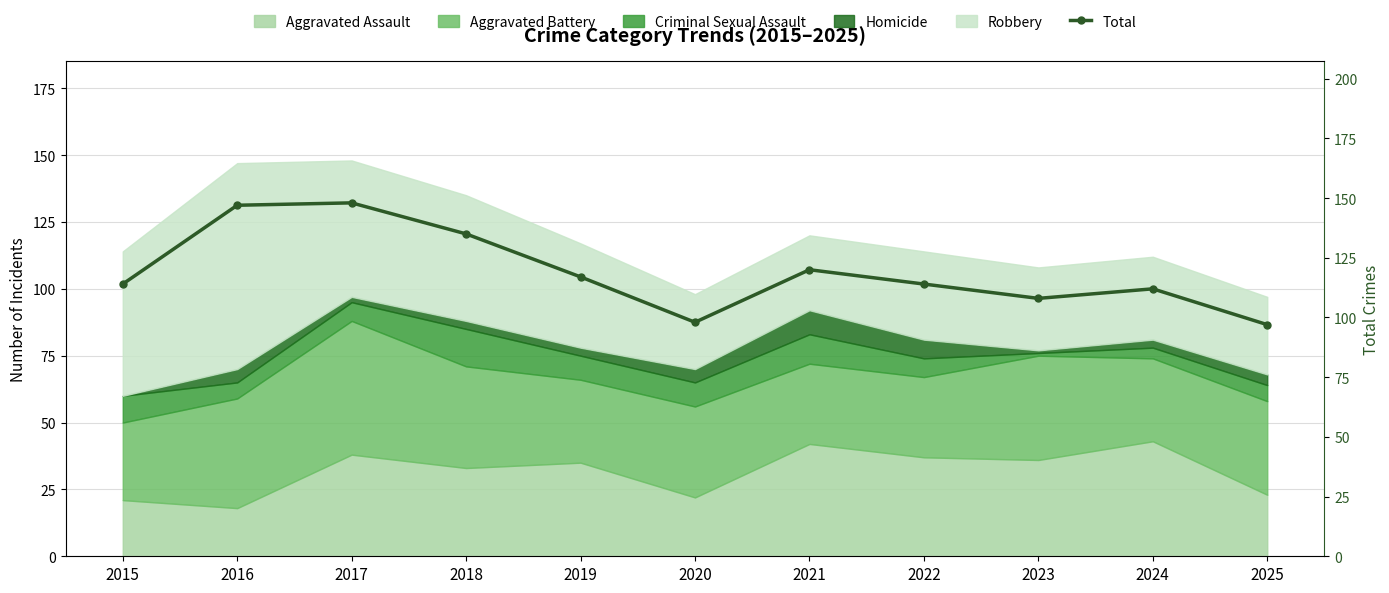

Where does the data first go above 114?

2016